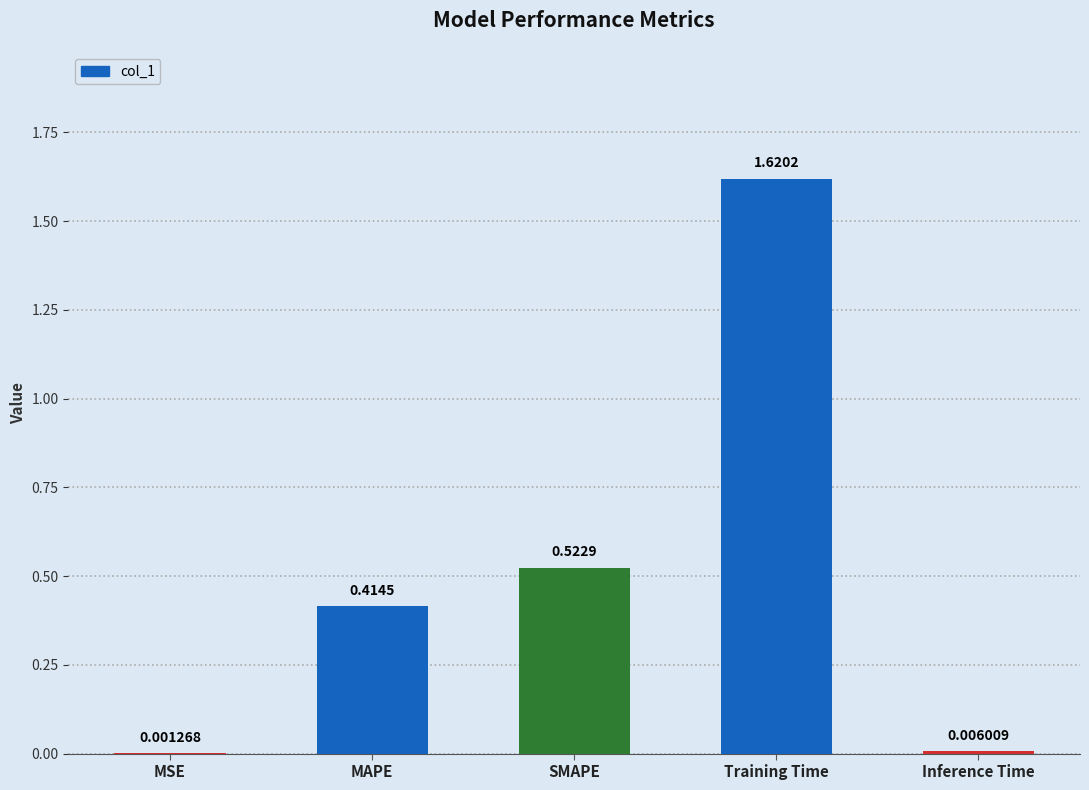

Which has a higher value, Inference Time or Training Time?

Training Time